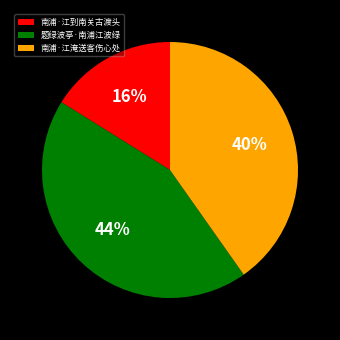

Rank the categories by value from highest to lowest.

题绿波亭·南浦江波绿, 南浦·江淹送客伤心处, 南浦·江到南关古渡头